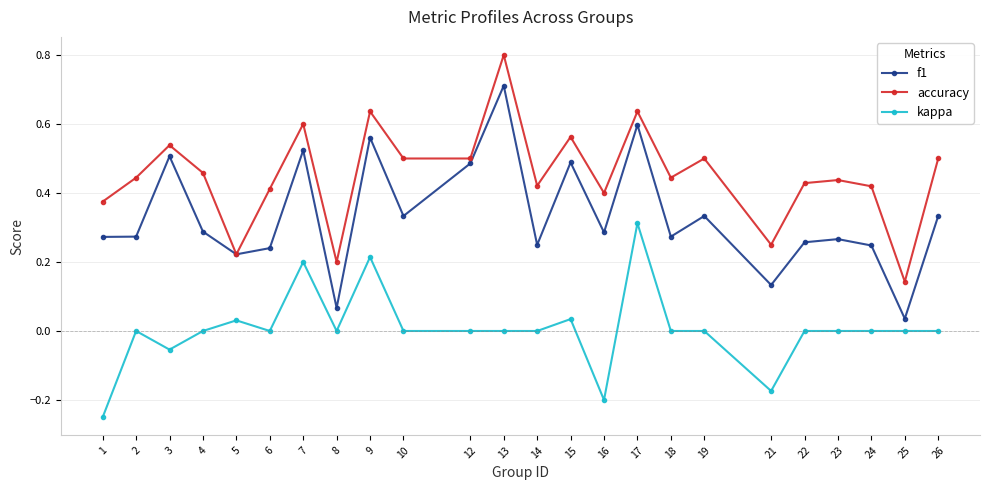

Is it true that kappa equals 0.0 at 13?

True